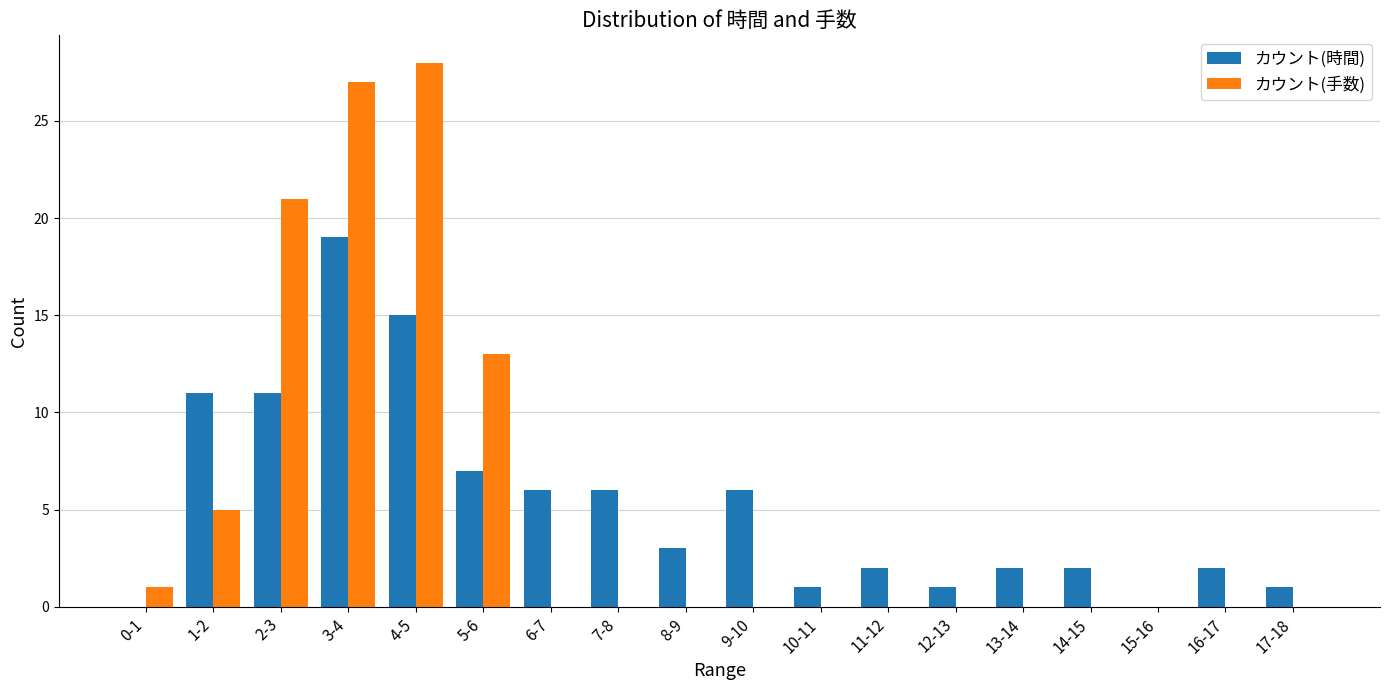

Count the number of categories in the chart.

18